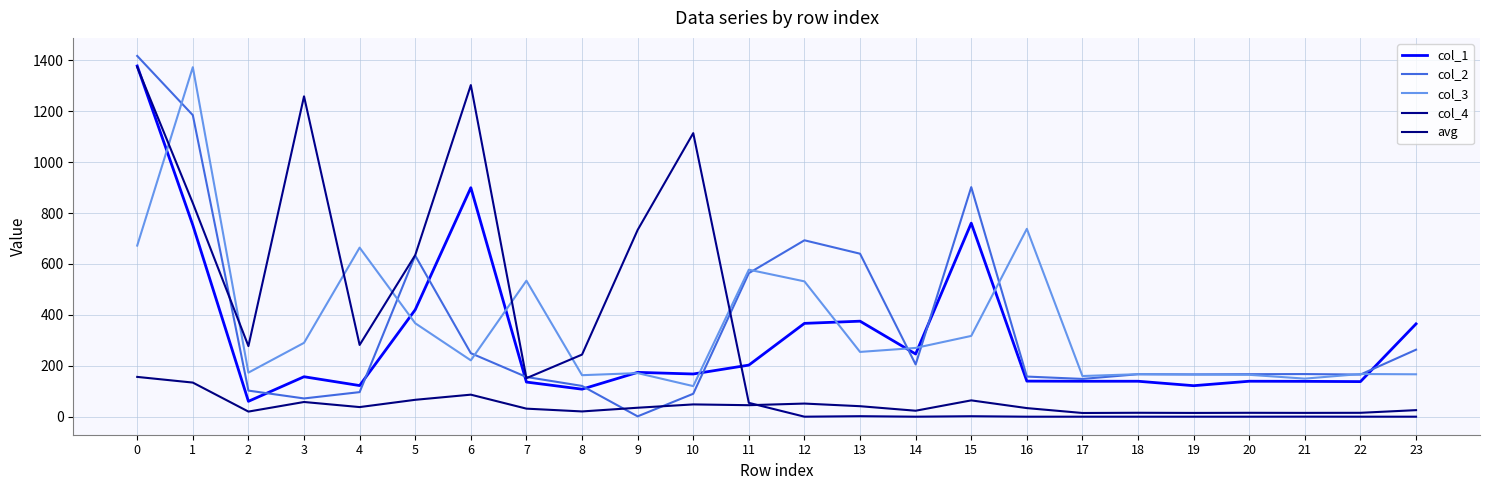

What are all the series names shown in the legend?

col_1, col_2, col_3, col_4, avg